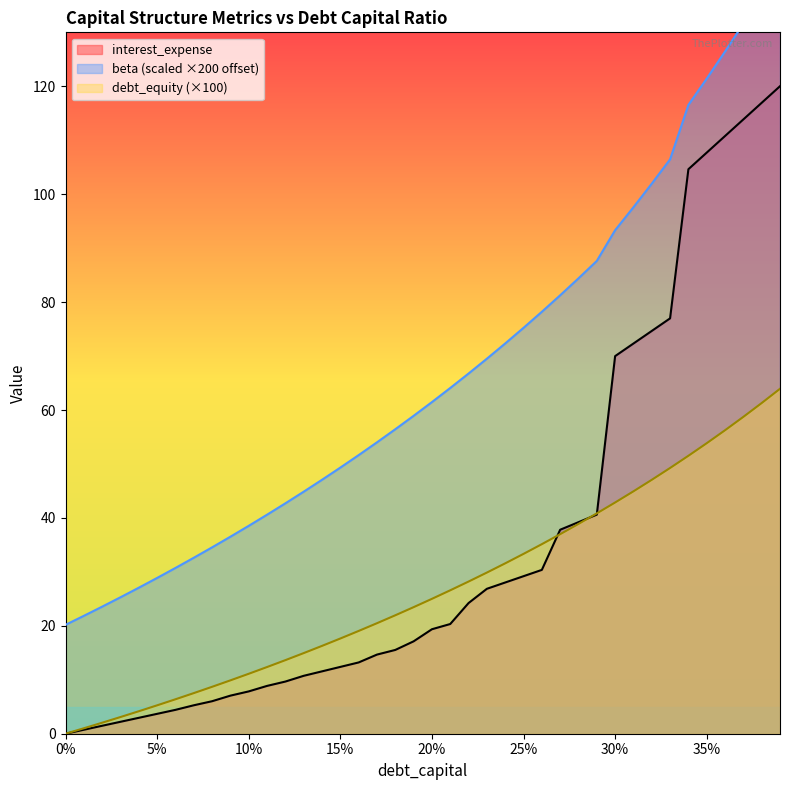

At which category is the sum across all series the highest?

0.39